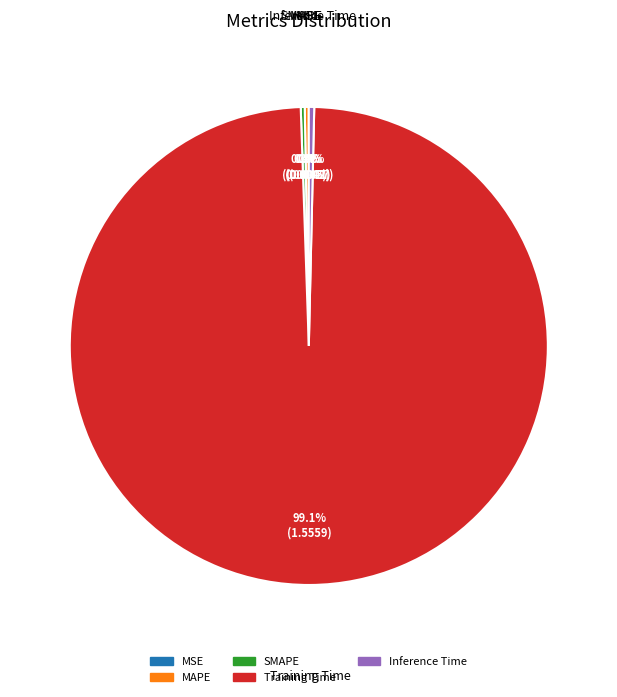

Which category accounts for the majority?

Training Time